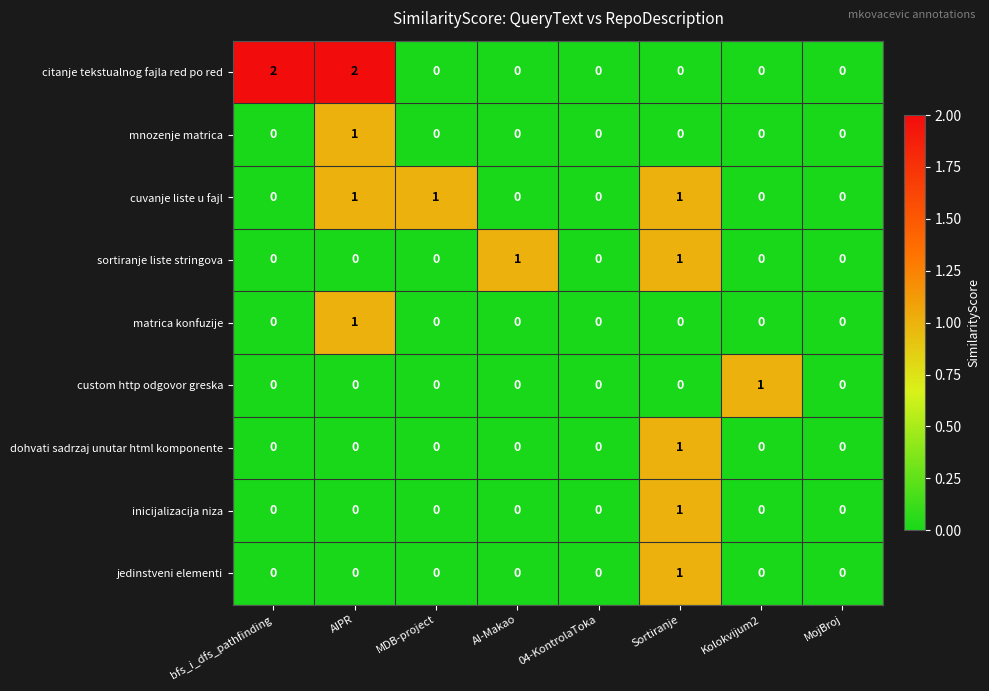

Is it true that mnozenje matrica equals -1 at 04-KontrolaToka?

False